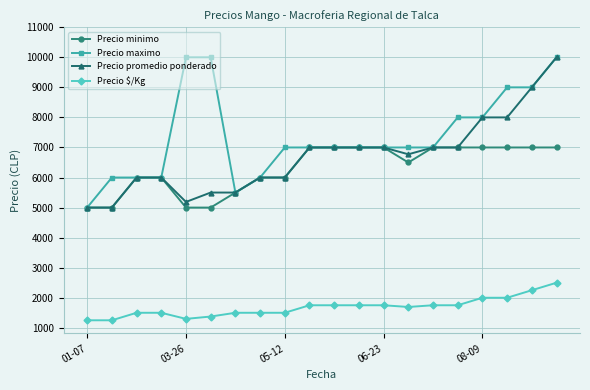

What is the highest value of the Precio maximo series?

10000